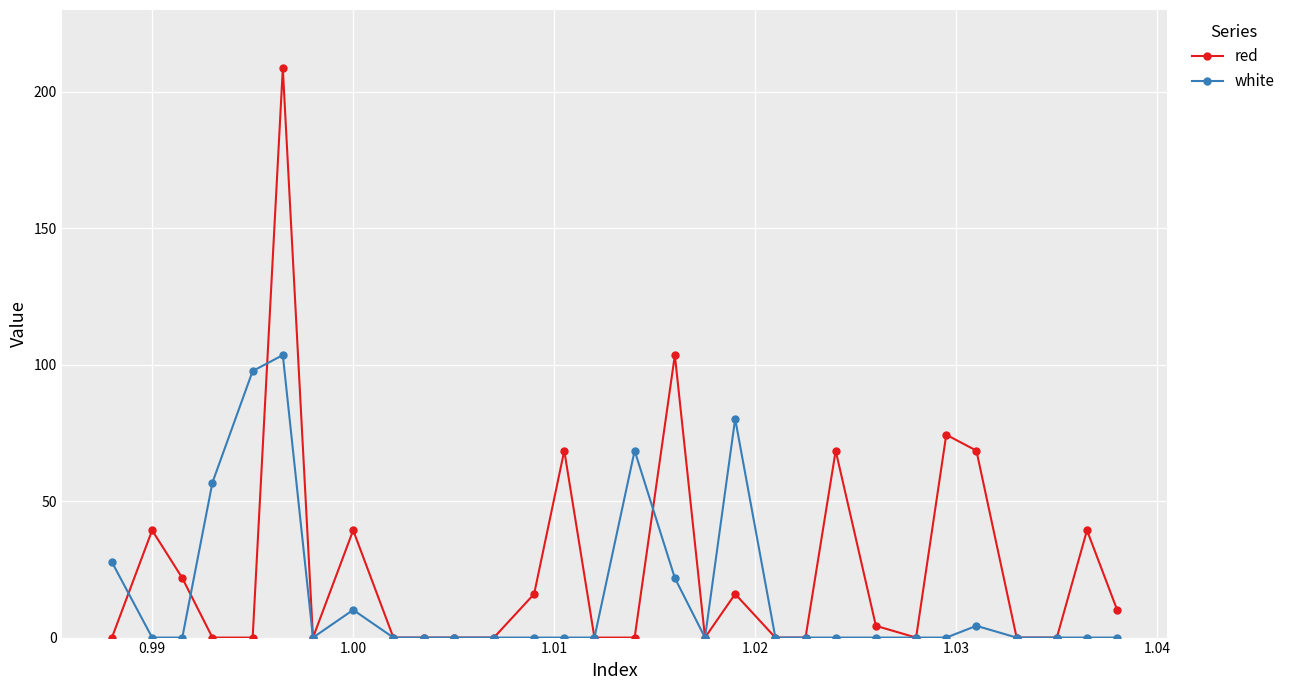

What is the difference between the maximum and minimum values in the white series?

103.5